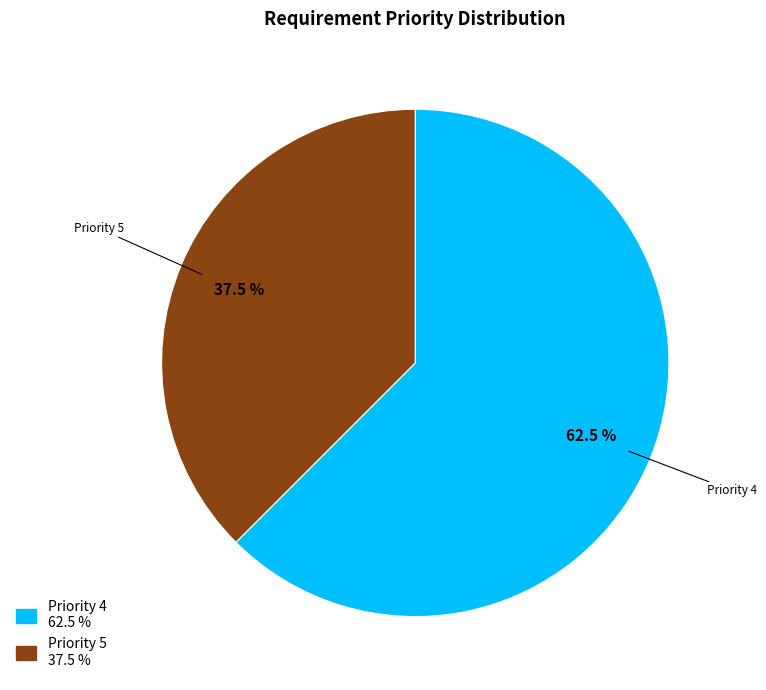

How many slices are in this pie chart?

2